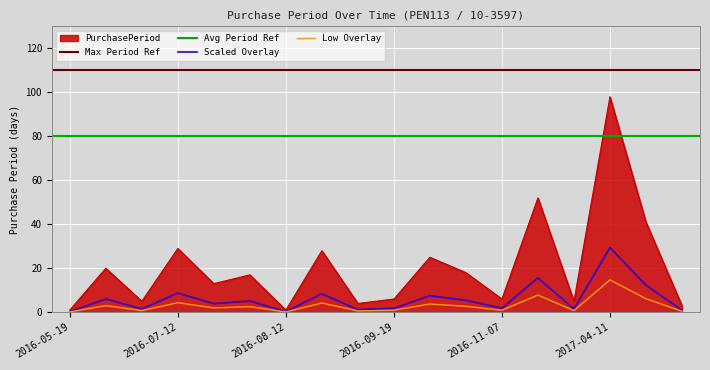

How many data points are above 17?

8